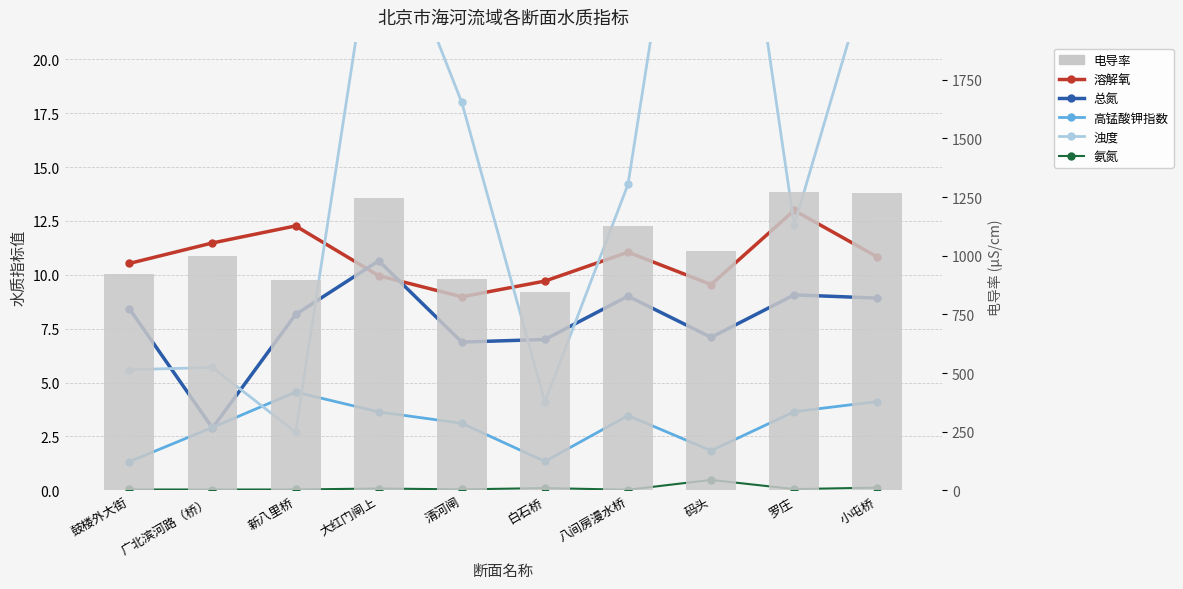

Which has a higher value, 白石桥 or 广北滨河路（桥）?

广北滨河路（桥）